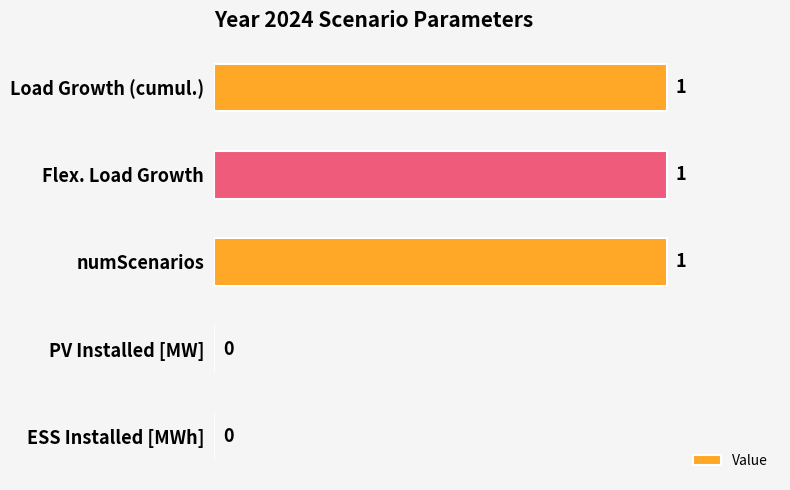

What is the ratio of the value at numScenarios to the value at Flex. Load Growth?

1.0